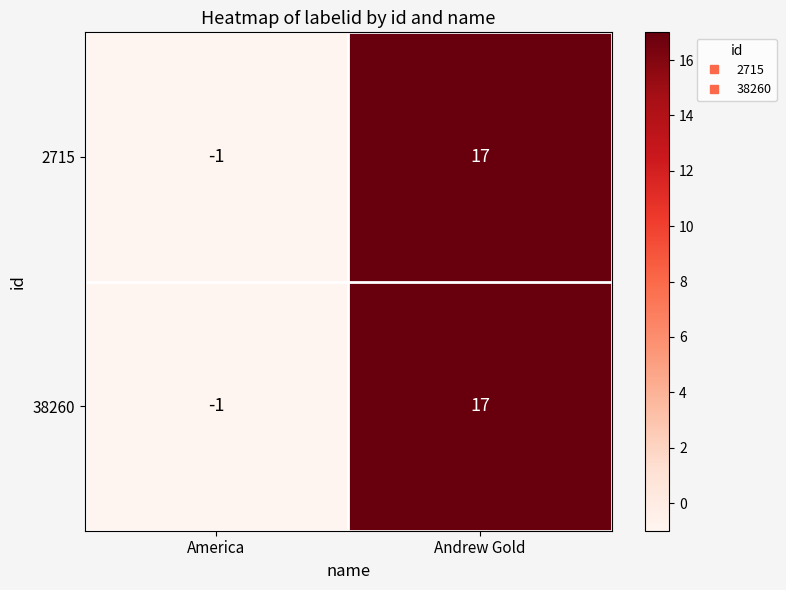

What is the difference between the maximum and minimum values in the 2715 series?

18